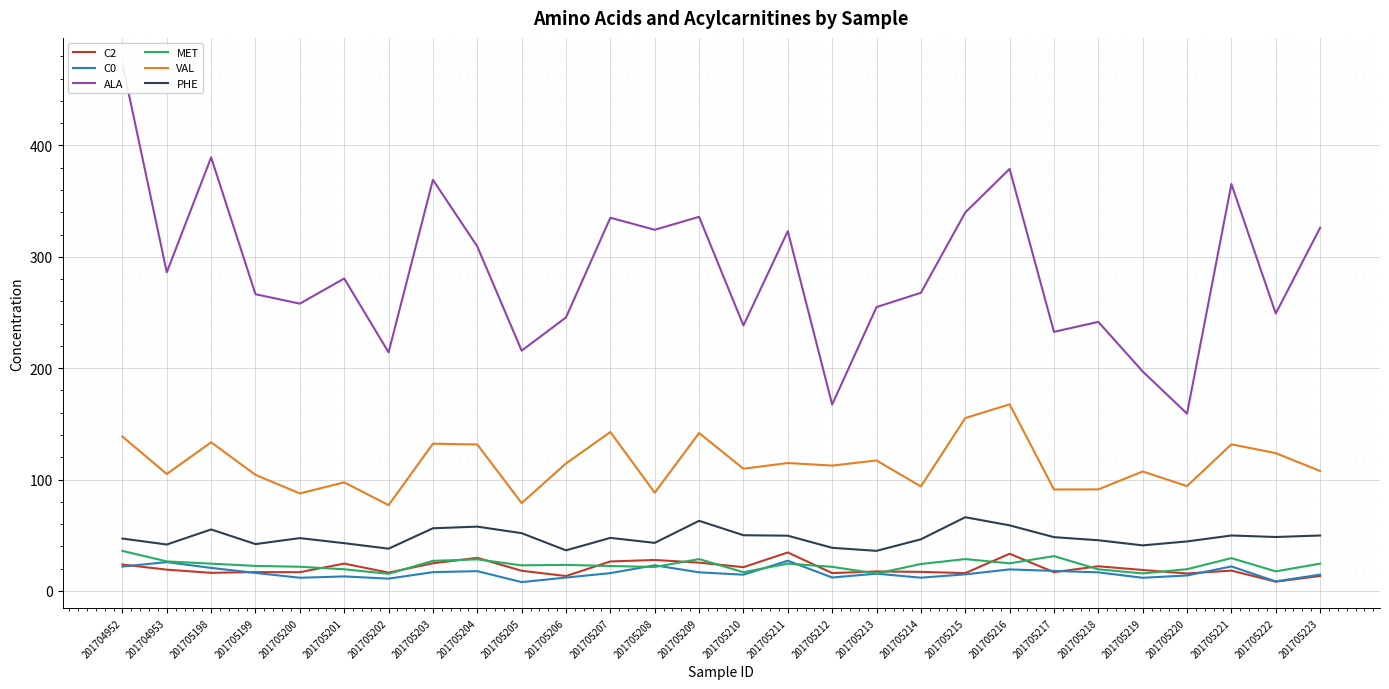

Is it true that C0 equals 25.9 at 201704953?

True